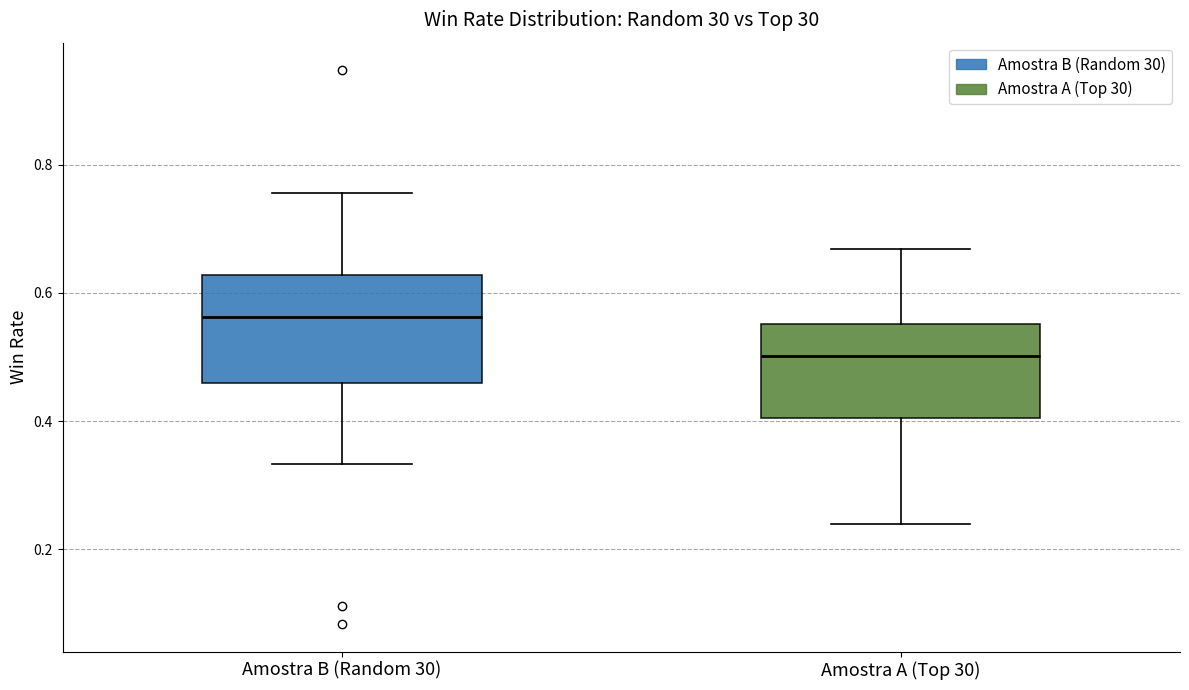

Reading left to right, read every box against the y-axis: the position of its median line, the range the box covers, and the ends of its whiskers. The values are not printed on the chart, so give them approximately, as read against the axis.

Amostra B (Random 30): median 0.56, box 0.46 to 0.62, whiskers 0.34 to 0.76
Amostra A (Top 30): median 0.50, box 0.40 to 0.56, whiskers 0.24 to 0.66